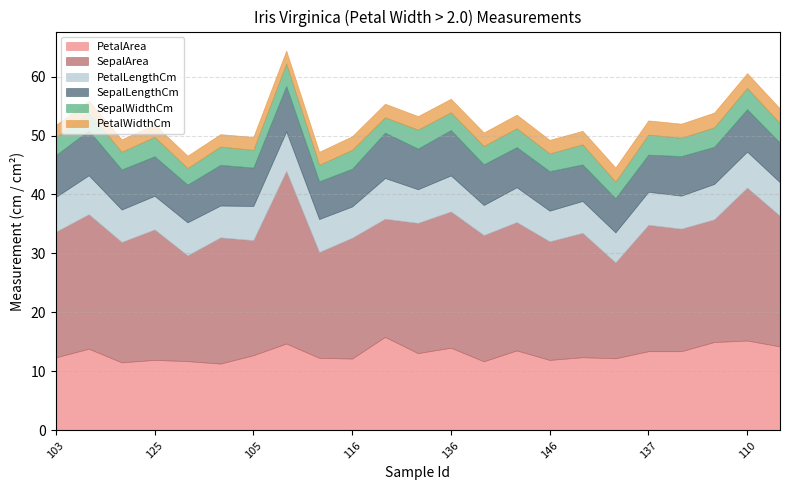

True or false: PetalWidthCm and PetalLengthCm intersect in this chart.

False